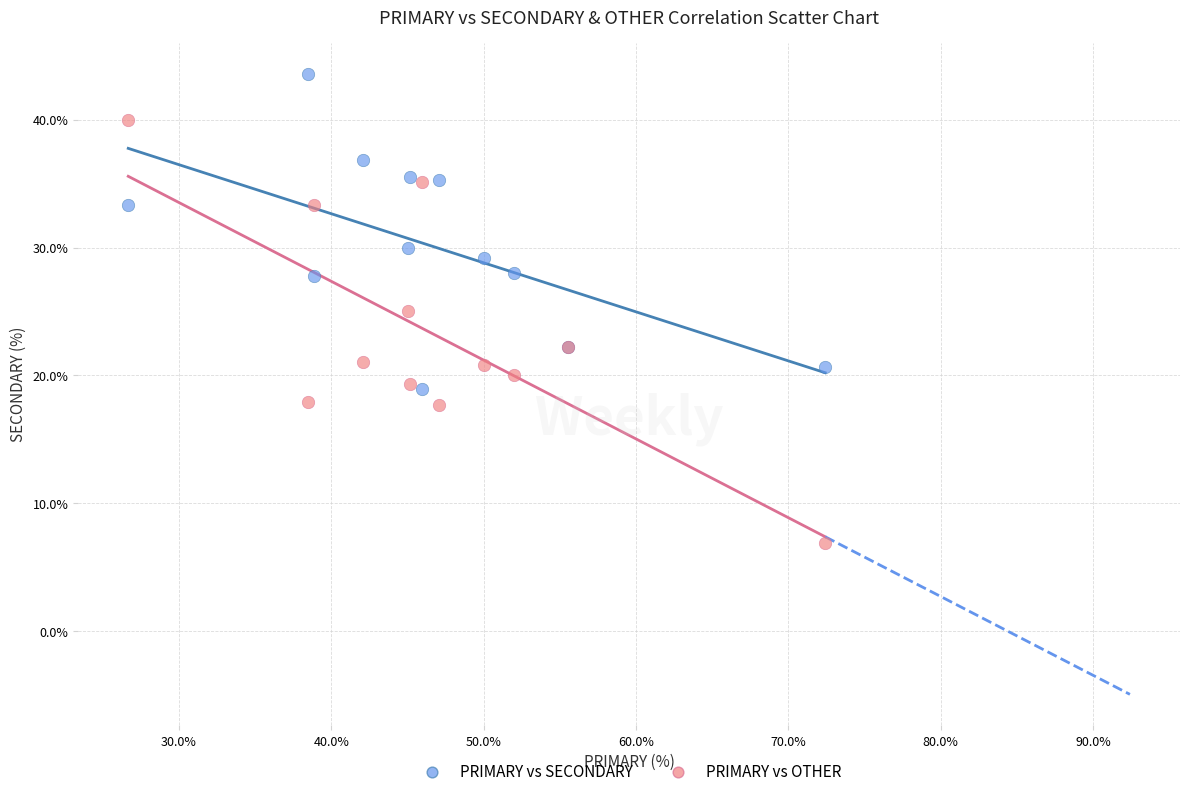

Which series reaches the minimum Y coordinate?

PRIMARY vs OTHER